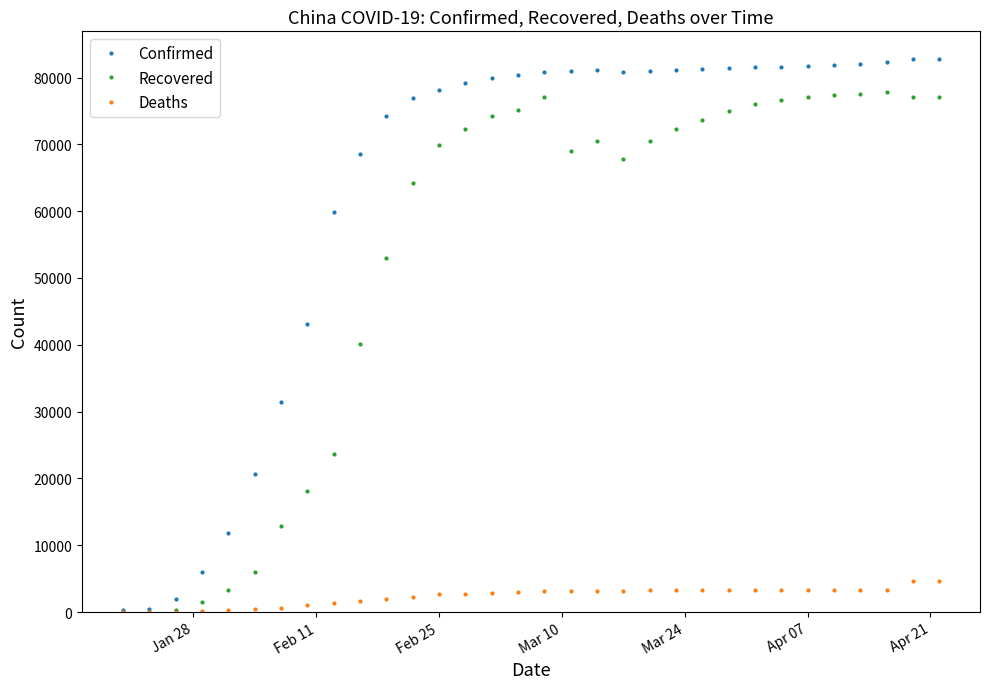

Which series has the widest spread of values?

Confirmed